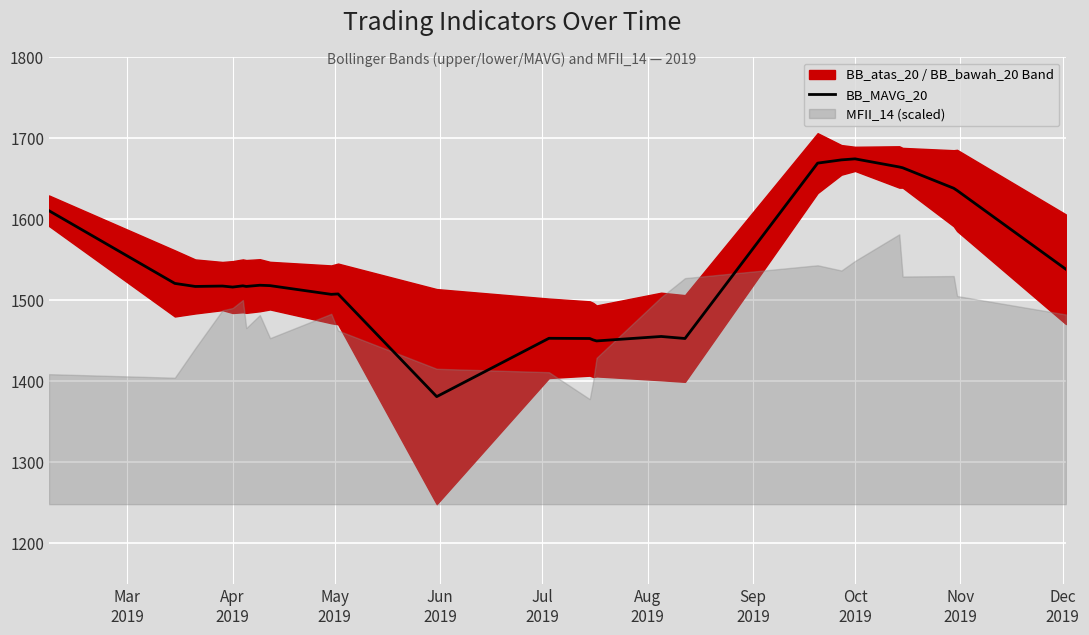

What is the minimum value for BB_MAVG_20?

1380.8